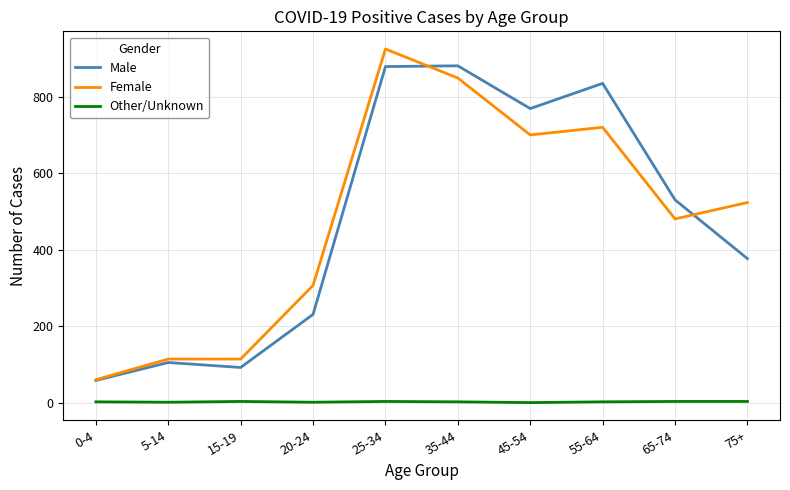

Rank the series by their maximum value, from highest to lowest.

Female, Male, Other/Unknown